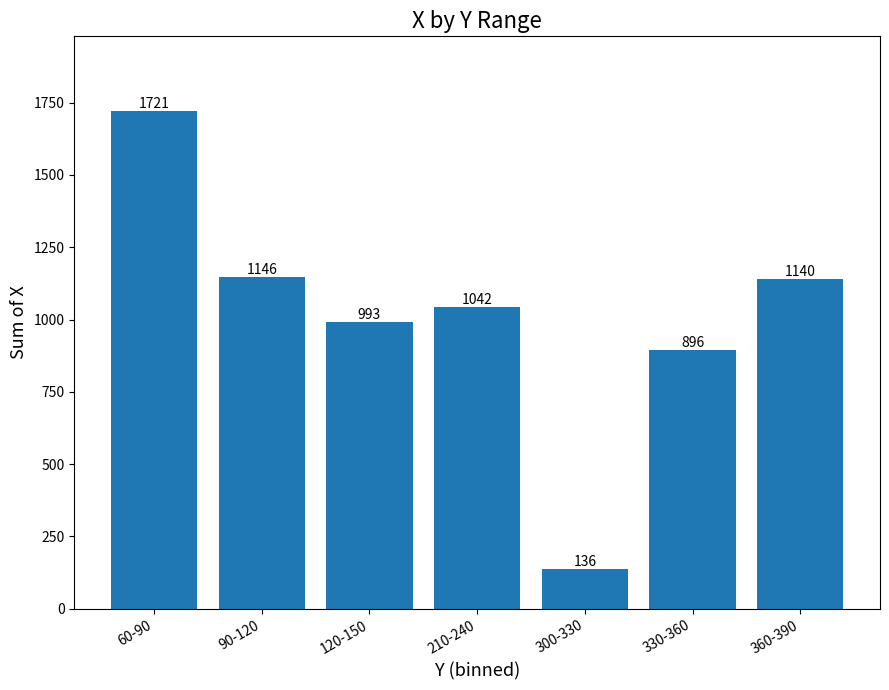

How many data points does each series have?

7